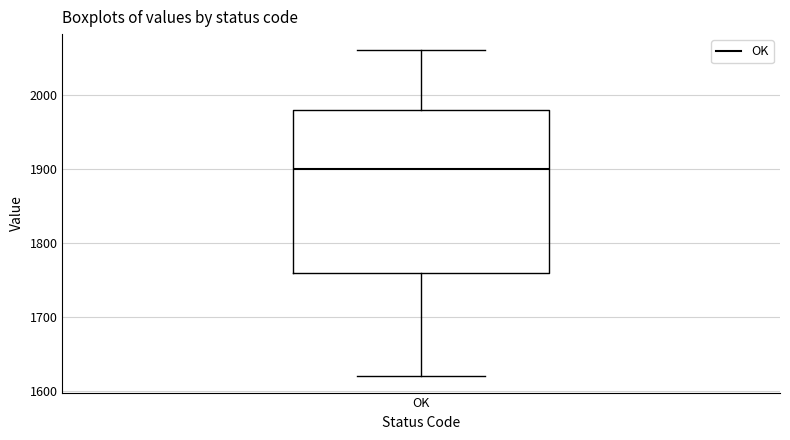

Where does the lower whisker of the box for OK end on the y-axis? The values are not printed on the chart, so give them approximately, as read against the axis.

1620